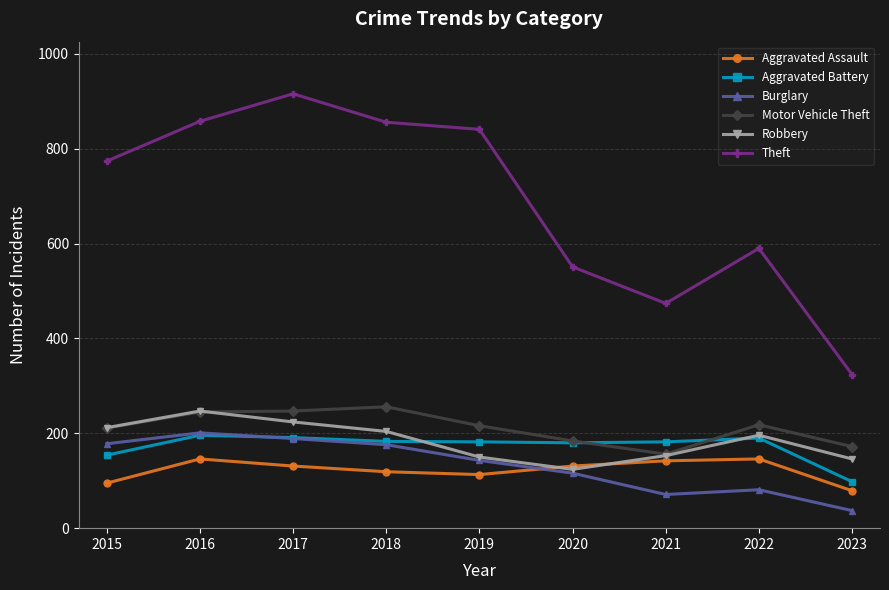

True or false: Theft and Burglary intersect in this chart.

False